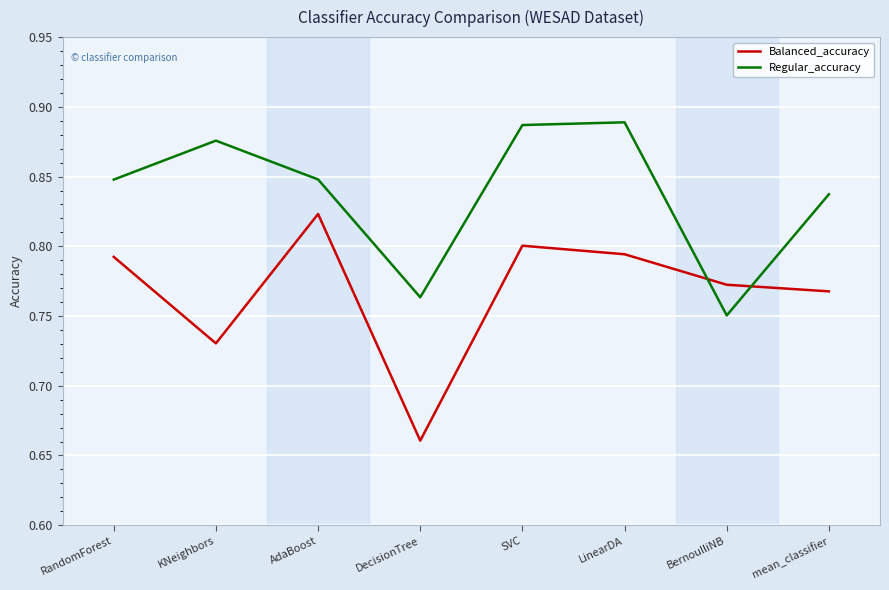

Where is Regular_accuracy nearest to the value 0?

BernoulliNB